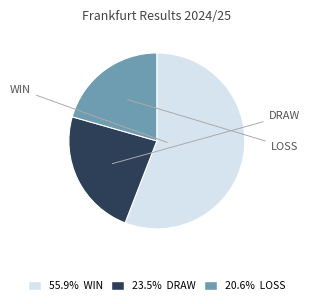

Is there a majority slice in this chart?

Yes